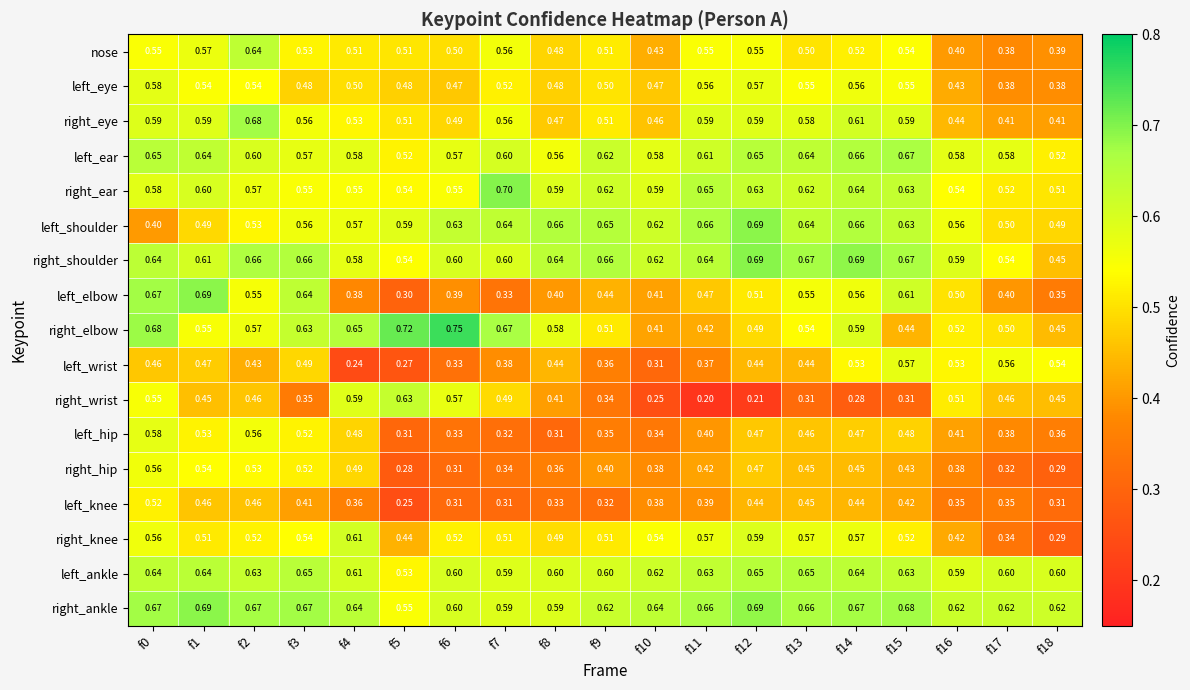

Which series has the largest range (max minus min)?

right_wrist